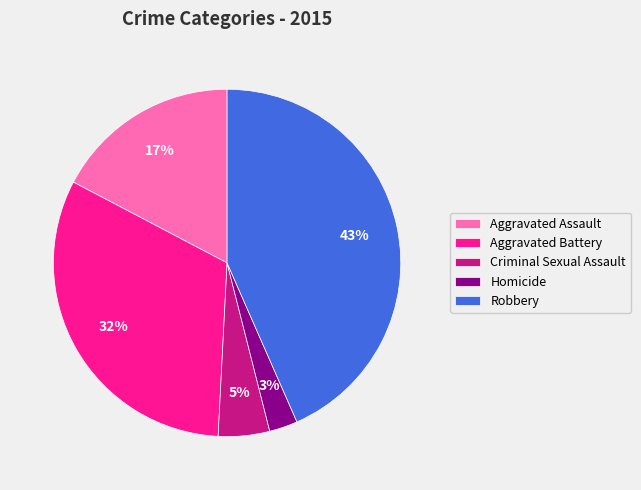

Is Criminal Sexual Assault the majority of the pie?

No